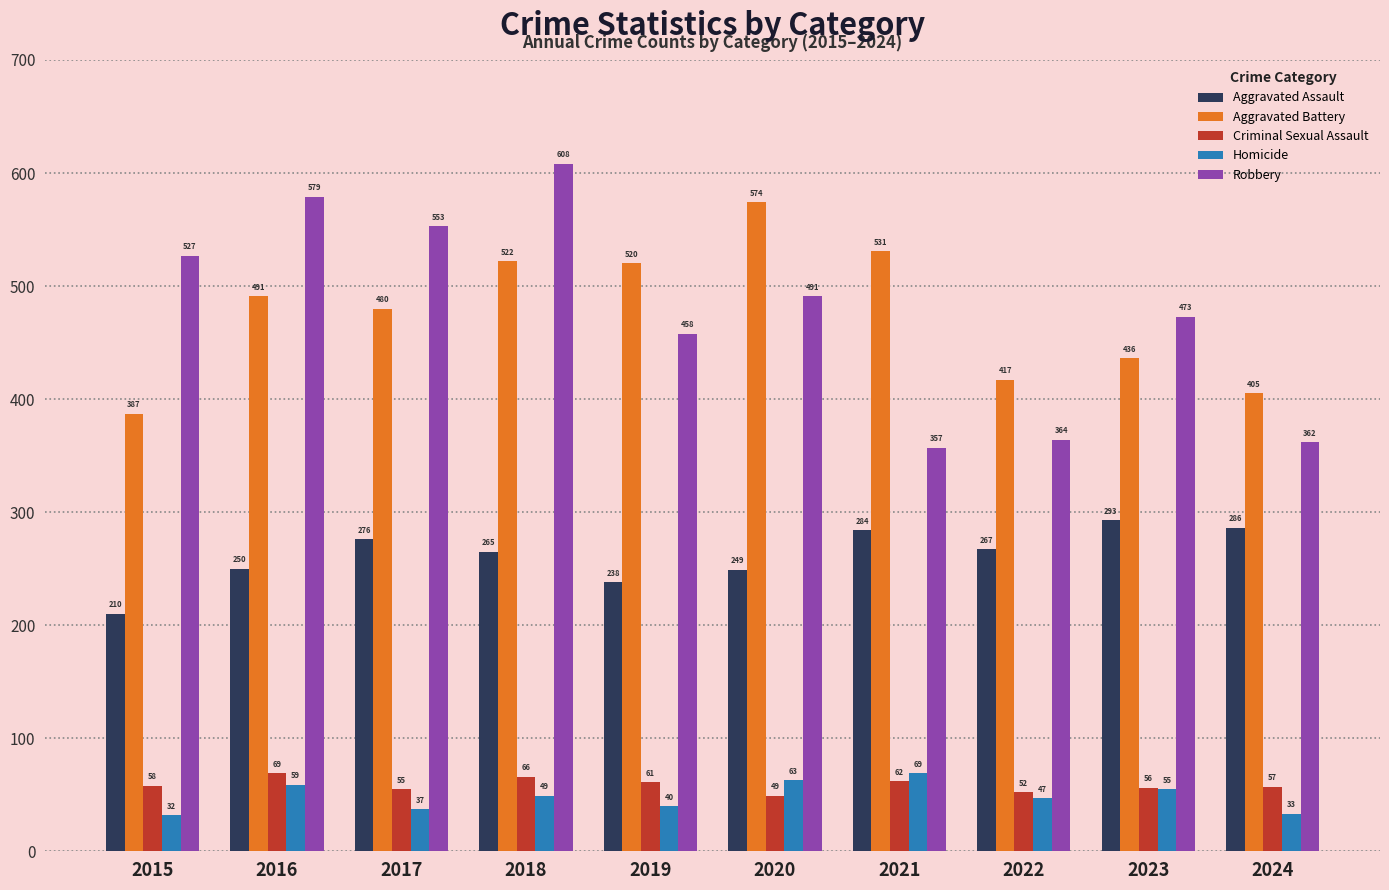

Which label corresponds to the largest value in the chart?

2018